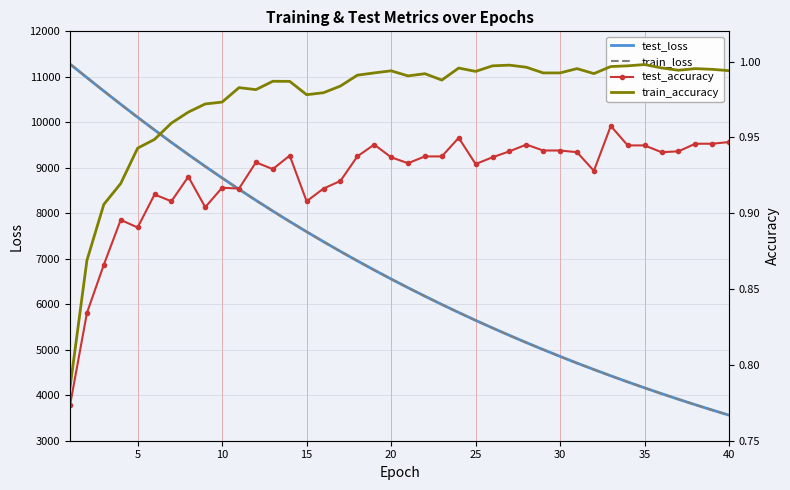

The value of test_loss at 15 is 7594.3. True or false?

True